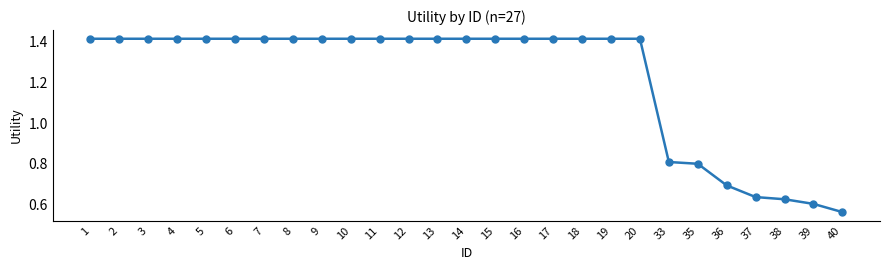

What is the sum of the values at 35 and 3?

2.2